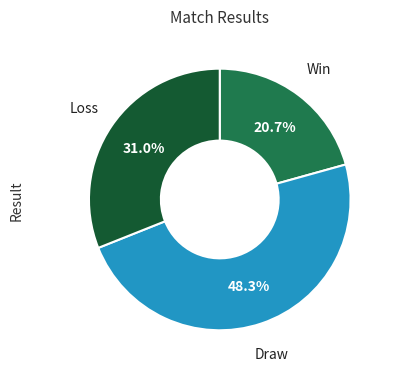

Is there any slice that represents more than half of the pie?

No